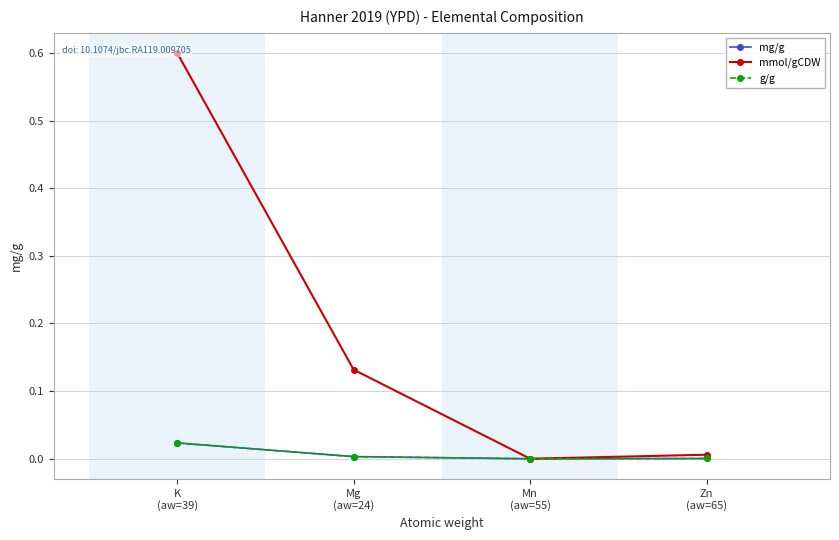

The mg/g series shows 0.0 at Mn
(aw=55). True or false?

False